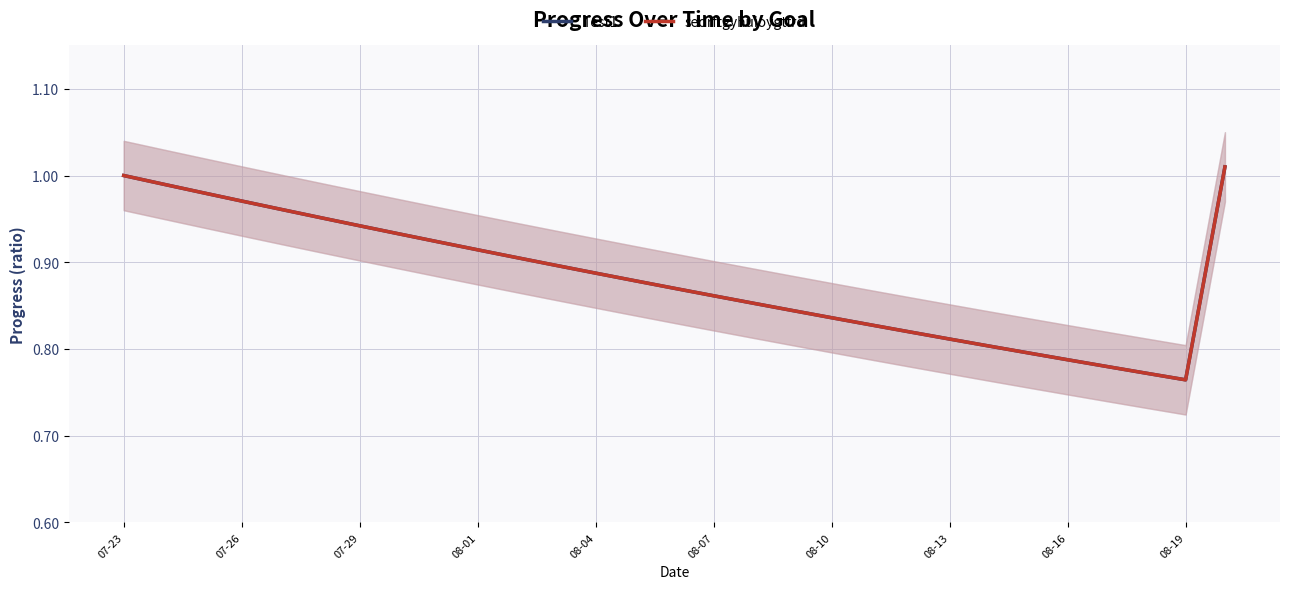

What is the value of the sedrftgyhuioygtfrd point at the 13th from the left?

0.9